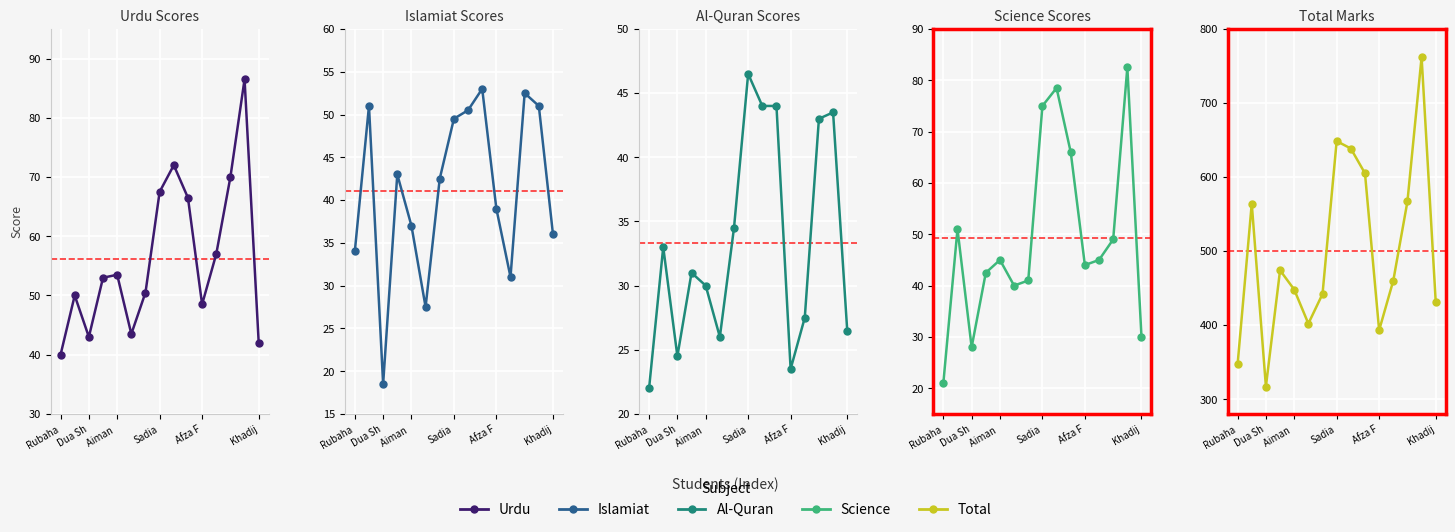

What is the difference between the maximum and minimum values in the Al-Quran series?

24.5